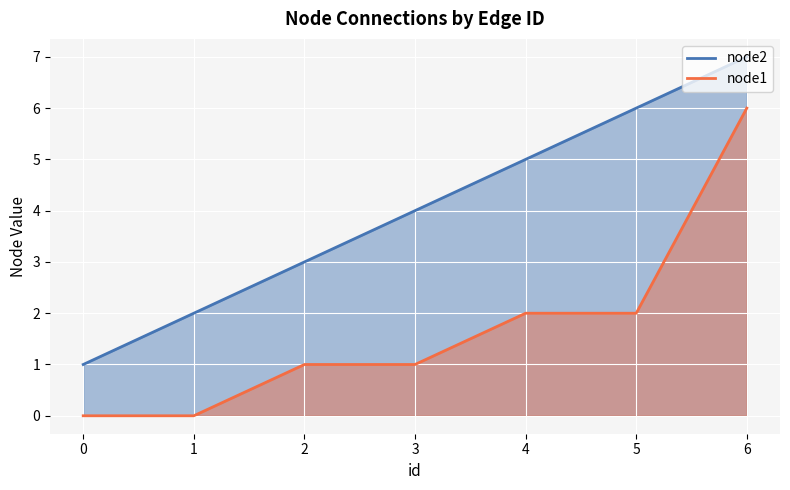

True or false: node2 has a value of 4 at 2.

False